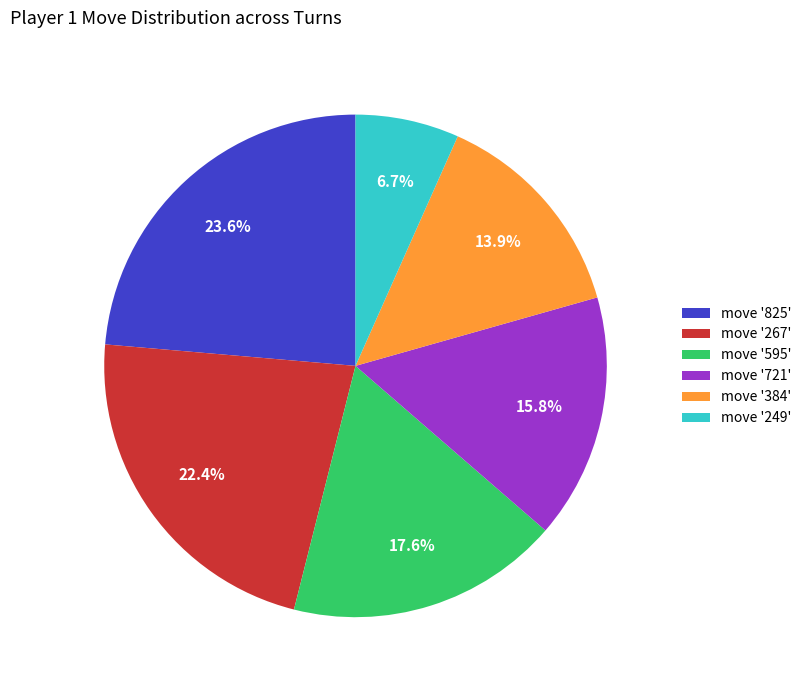

Which category has the smallest portion of the pie?

move '249'